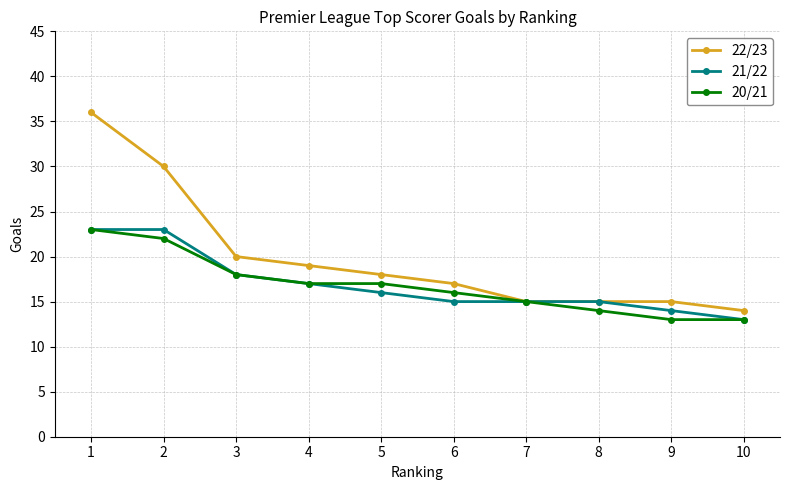

Reading left to right, extract all data points from this chart.

22/23: 1=36	2=30	3=20	4=19	5=18	6=17	7=15	8=15	9=15	10=14
21/22: 1=23	2=23	3=18	4=17	5=16	6=15	7=15	8=15	9=14	10=13
20/21: 1=23	2=22	3=18	4=17	5=17	6=16	7=15	8=14	9=13	10=13